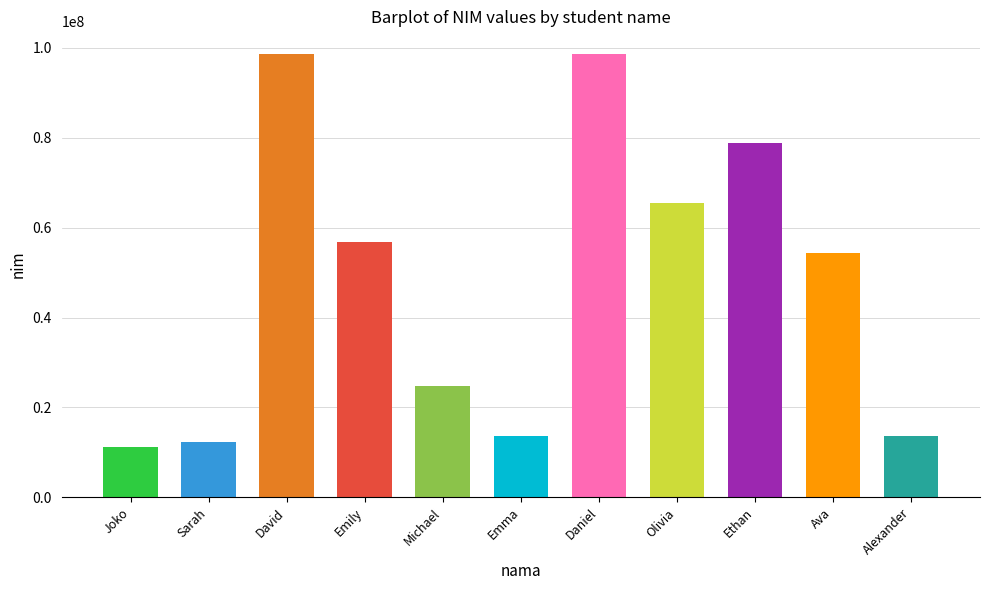

What is the sum of the values at David and Michael?

123445789